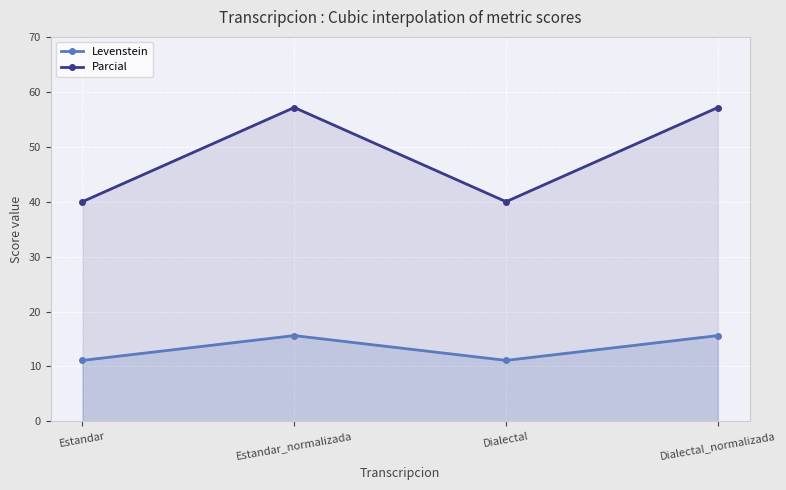

List the series in order of their peak value, lowest first.

Levenstein, Parcial